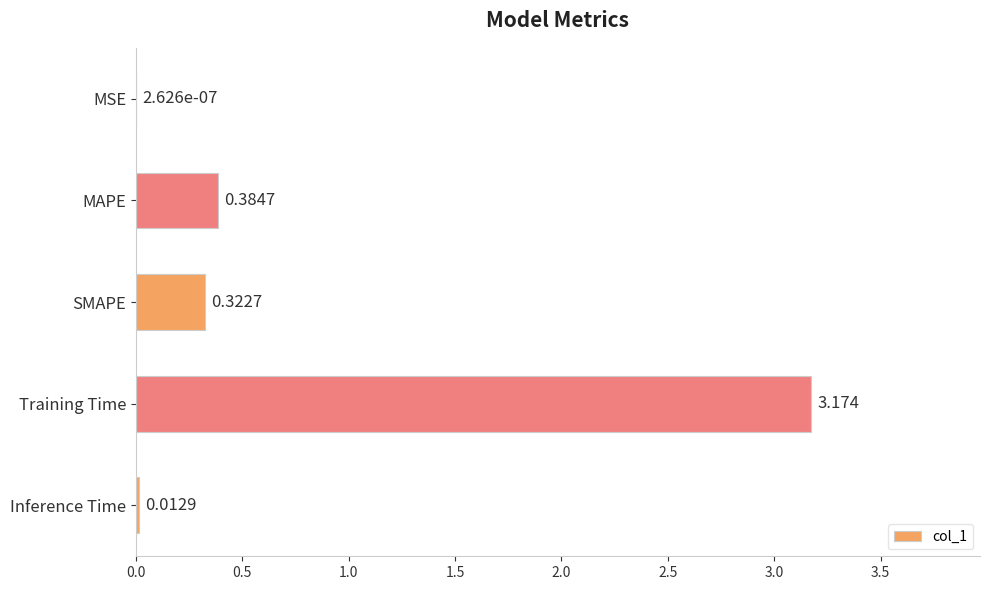

Which has a higher value, SMAPE or Inference Time?

SMAPE